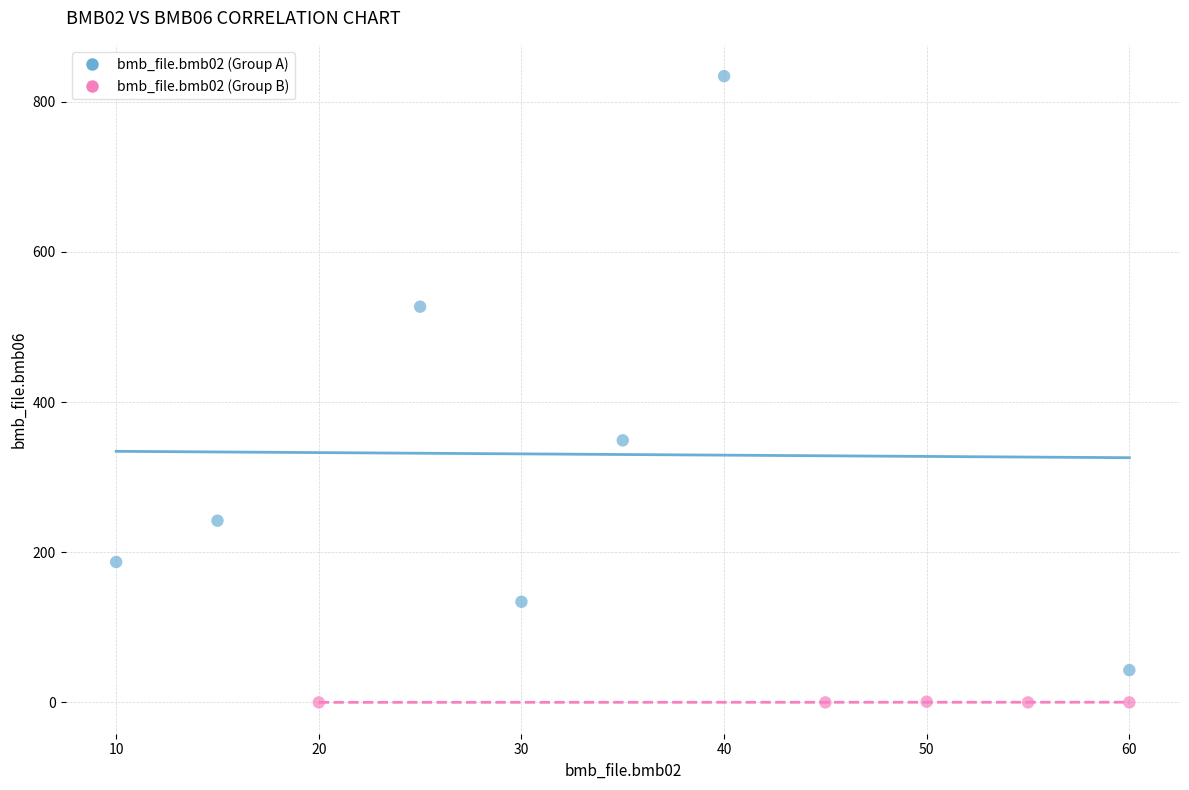

Which series reaches the minimum Y coordinate?

bmb_file.bmb02 (Group B)